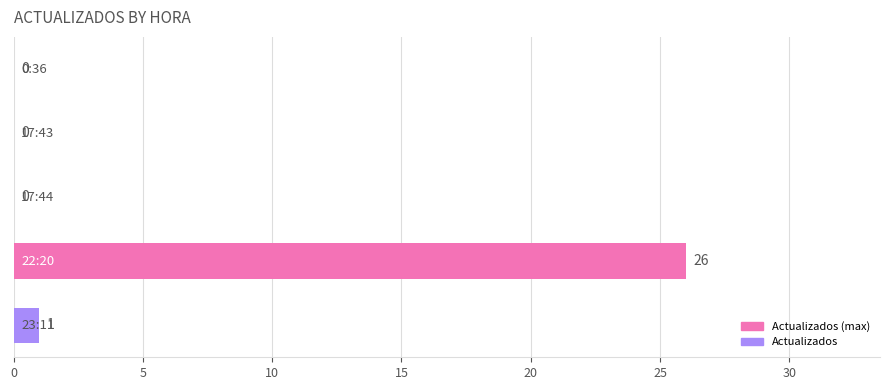

What is the sum of all values?

27